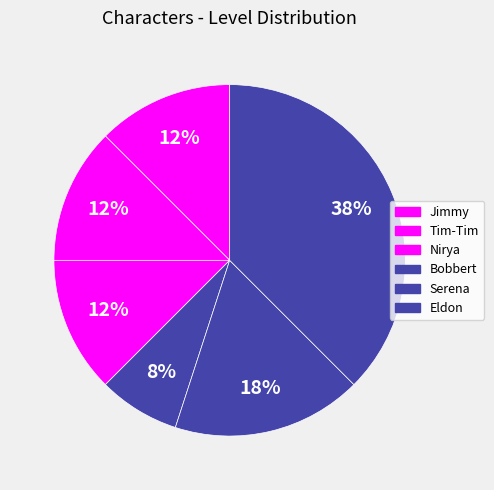

Count the number of slices in the pie.

6